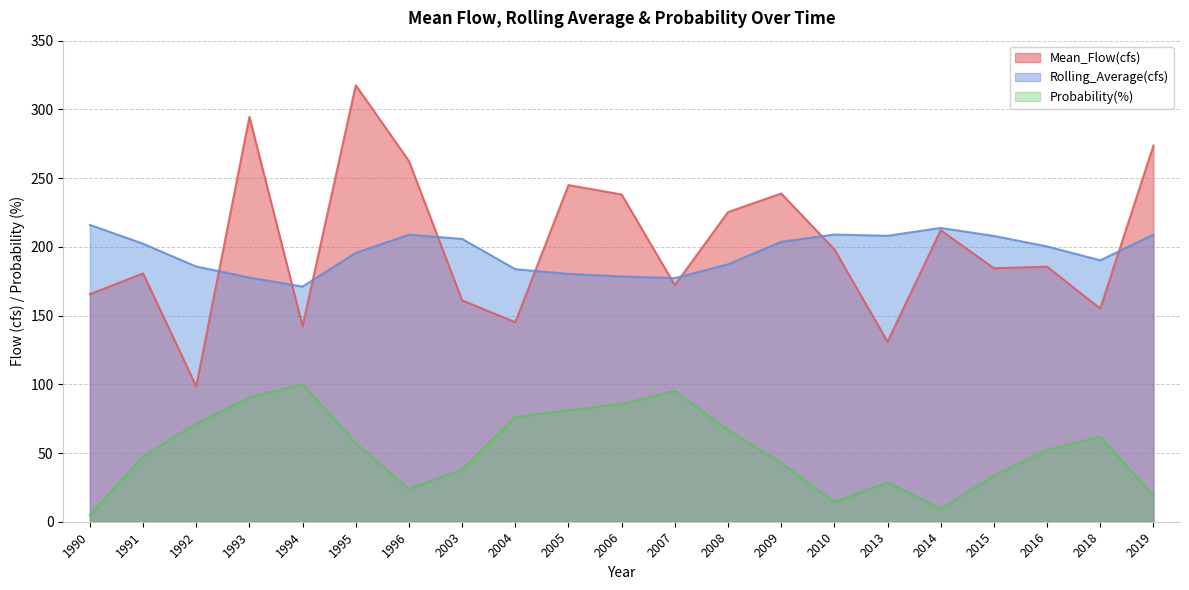

What is the maximum value shown in the chart?

317.6